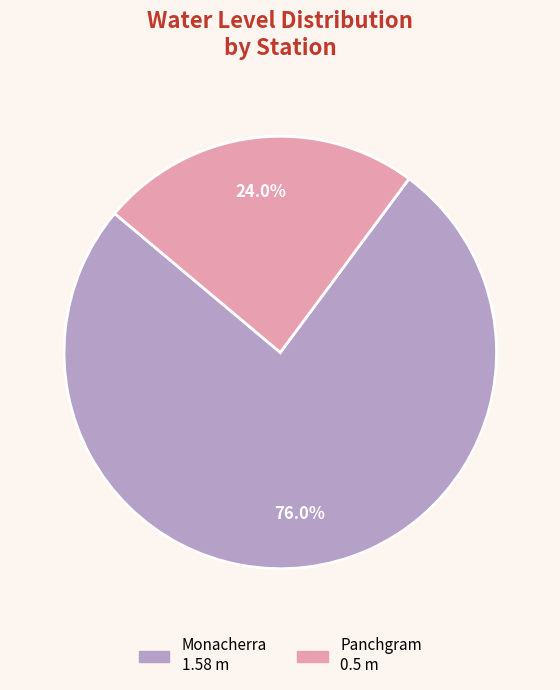

To the nearest percent, what portion does Panchgram represent?

24%